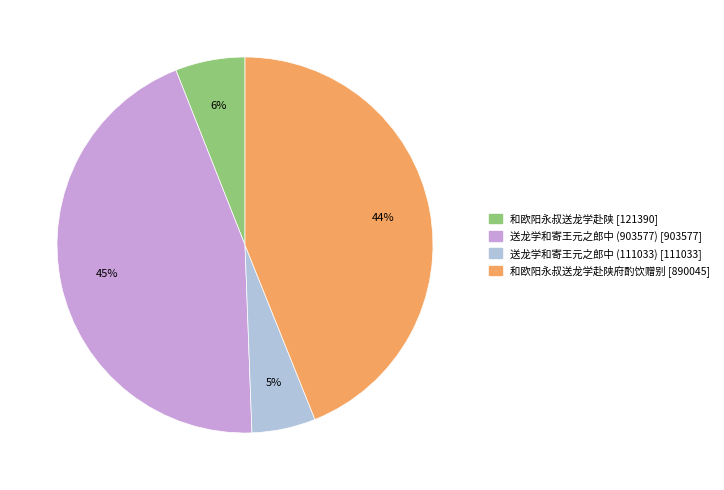

Is there a majority slice in this chart?

No